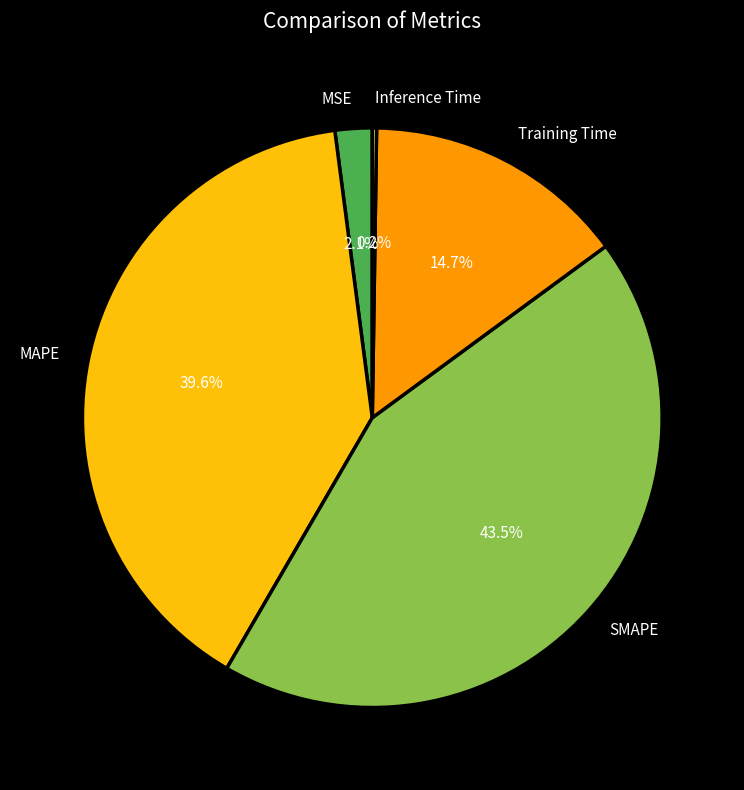

Which has a higher value, MAPE or MSE?

MAPE